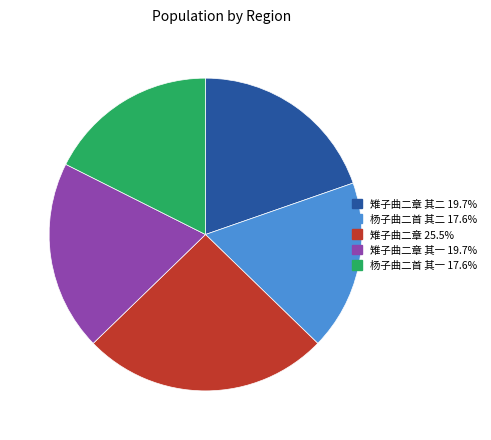

What is the ratio of the value at 雉子曲二章 其二 19.7% to the value at 雉子曲二章 25.5%?

0.8